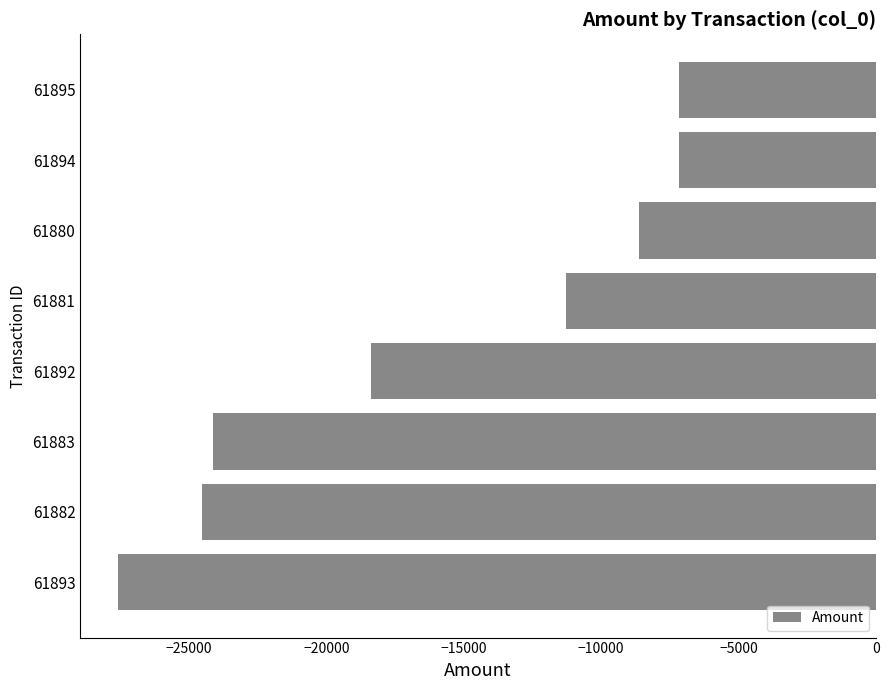

How many series are shown in this chart?

1